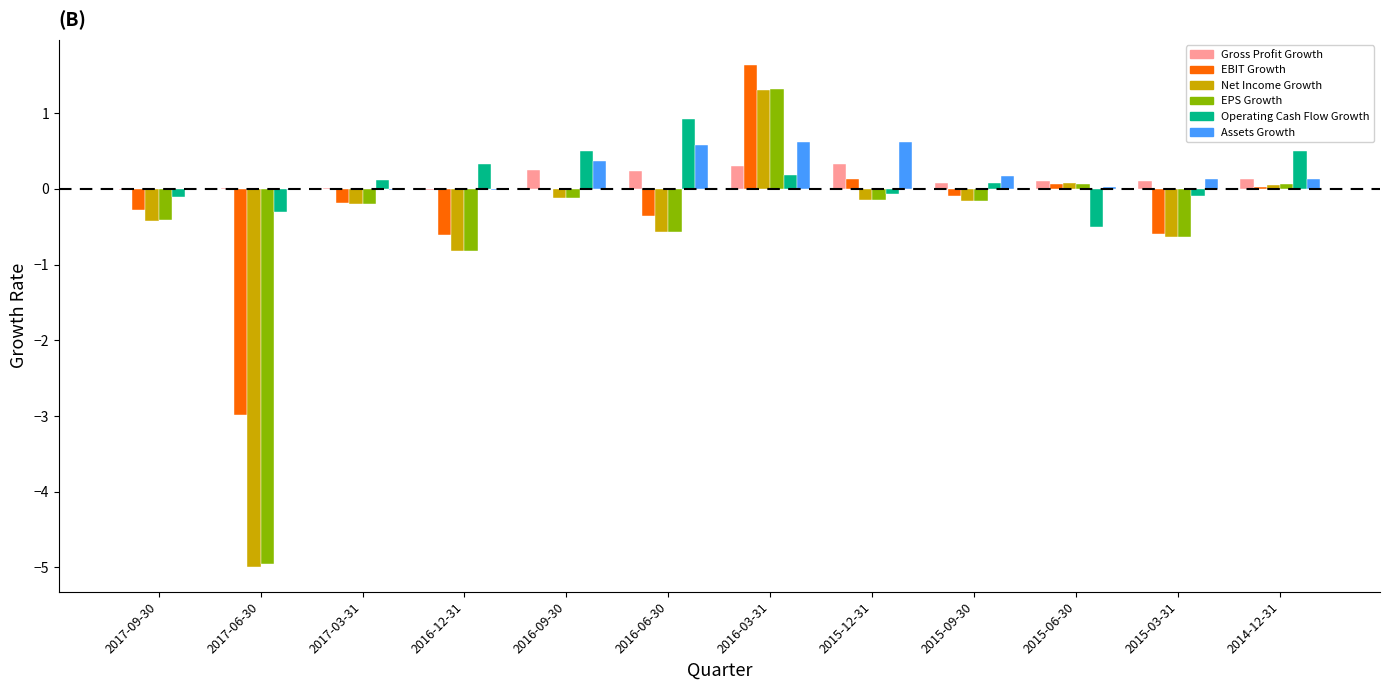

What is the maximum value for Assets Growth?

0.6